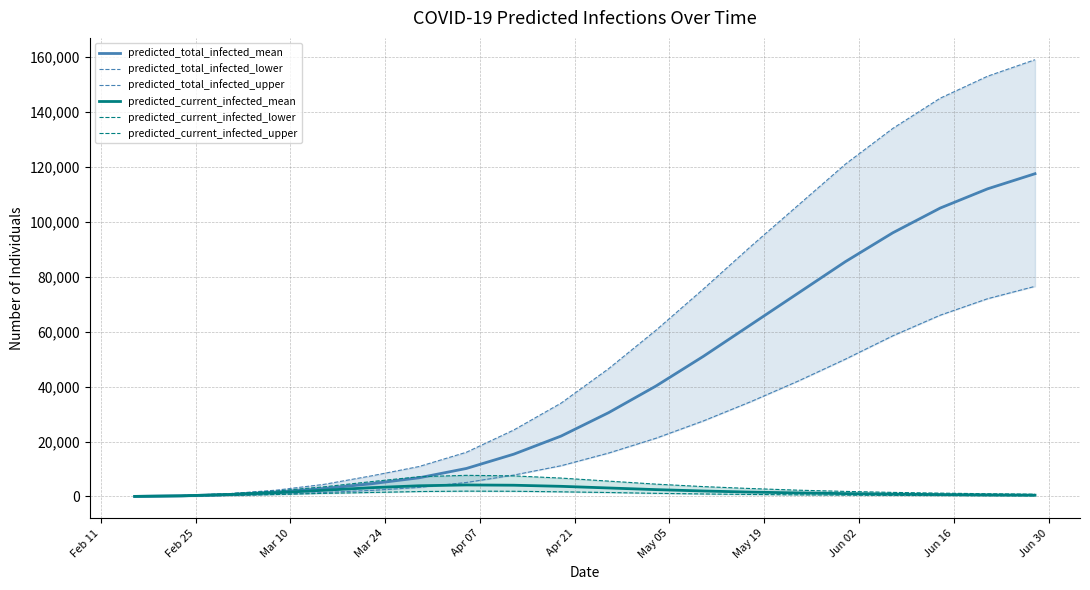

True or false: predicted_total_infected_mean has a value of 84262 at 12.

False